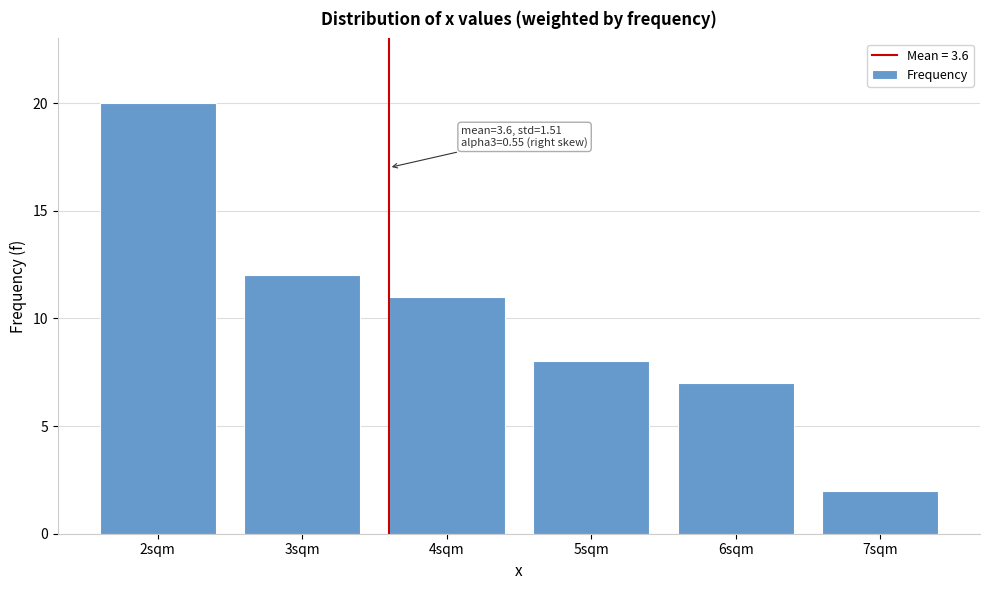

Reading right to left, what are all the values shown in this chart?

7sqm=2	6sqm=7	5sqm=8	4sqm=11	3sqm=12	2sqm=20